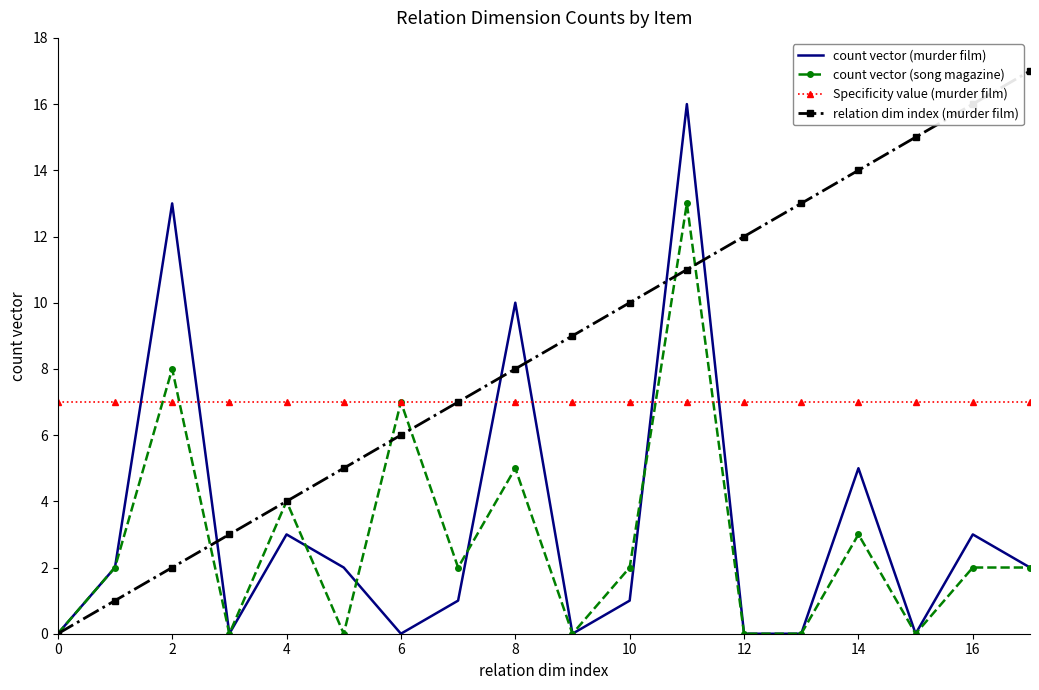

How many times do Specificity value (murder film) and count vector (murder film) cross each other?

6